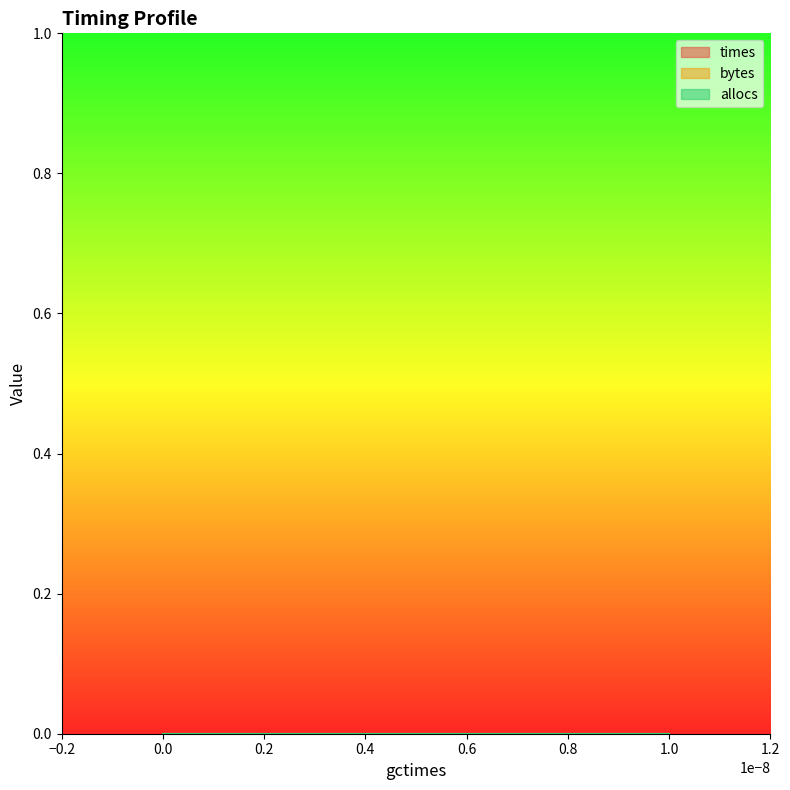

True or false: times and allocs intersect in this chart.

False